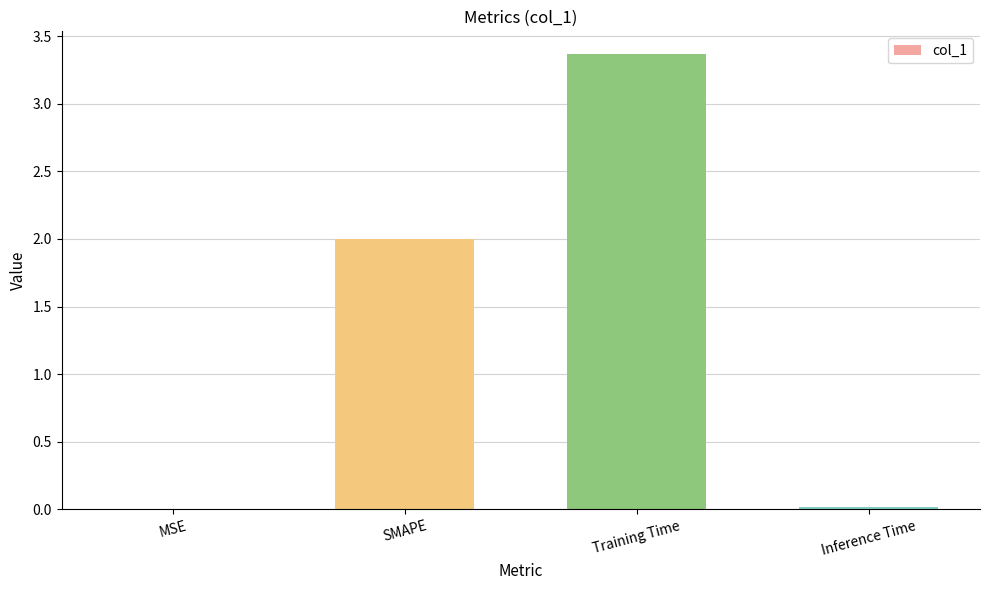

True or false: the data shows 0.0 at Inference Time.

True